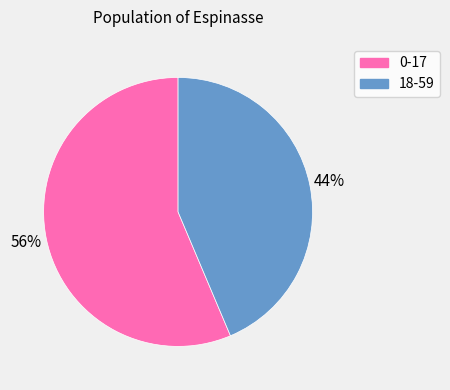

How many segments does this pie chart have?

2